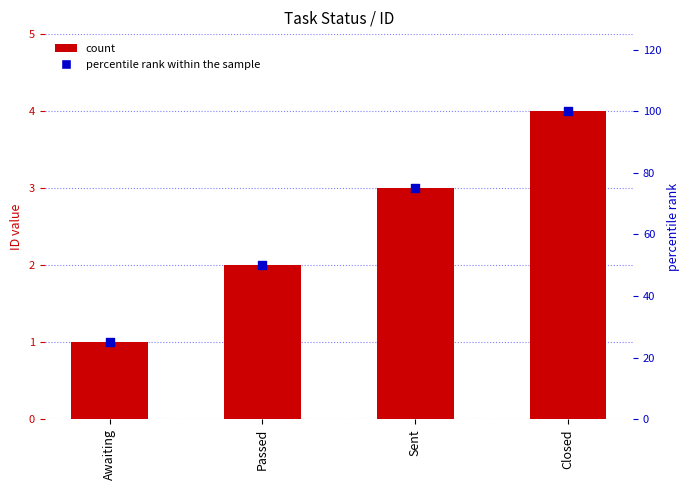

What is the total value across all series at Passed?

52